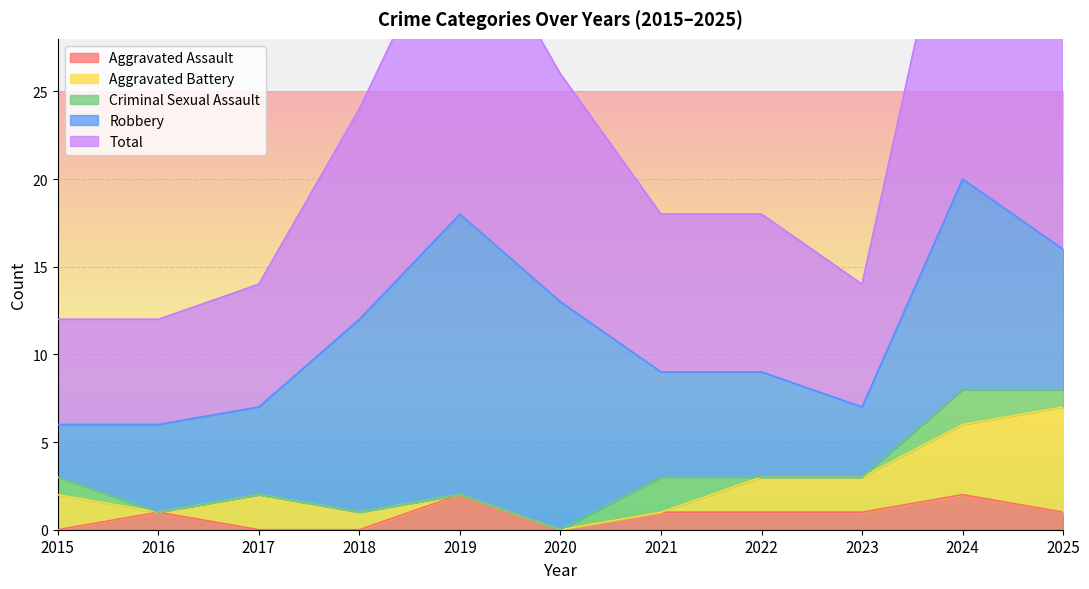

Is it true that Aggravated Assault equals 2 at 2024?

True